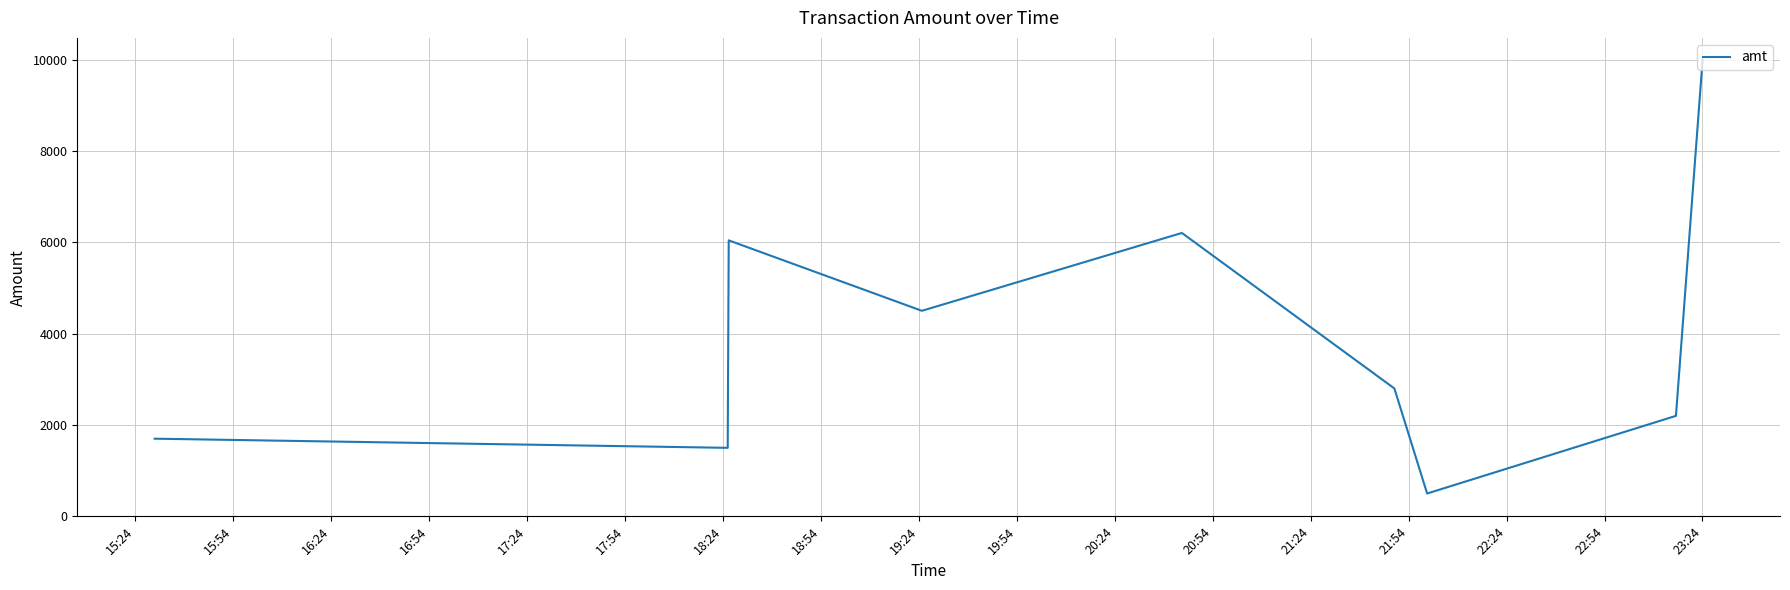

What is the smallest value displayed?

500